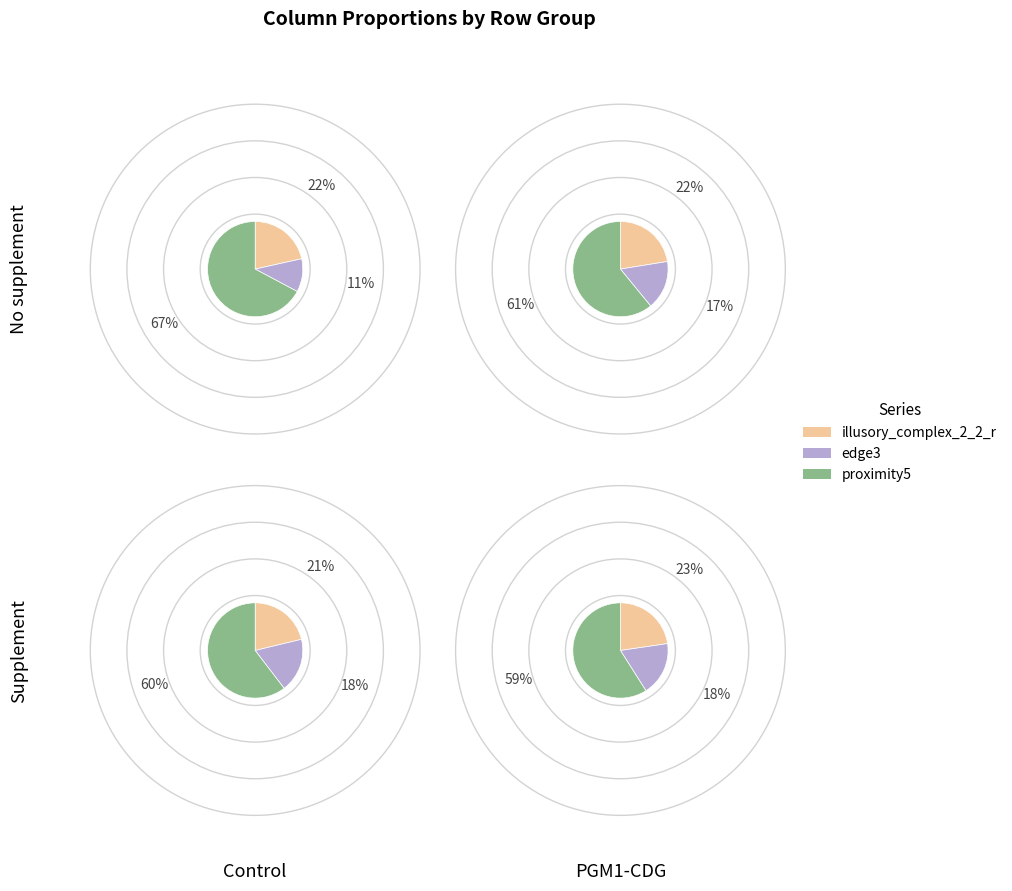

Does 3 represent more than half of the total?

No